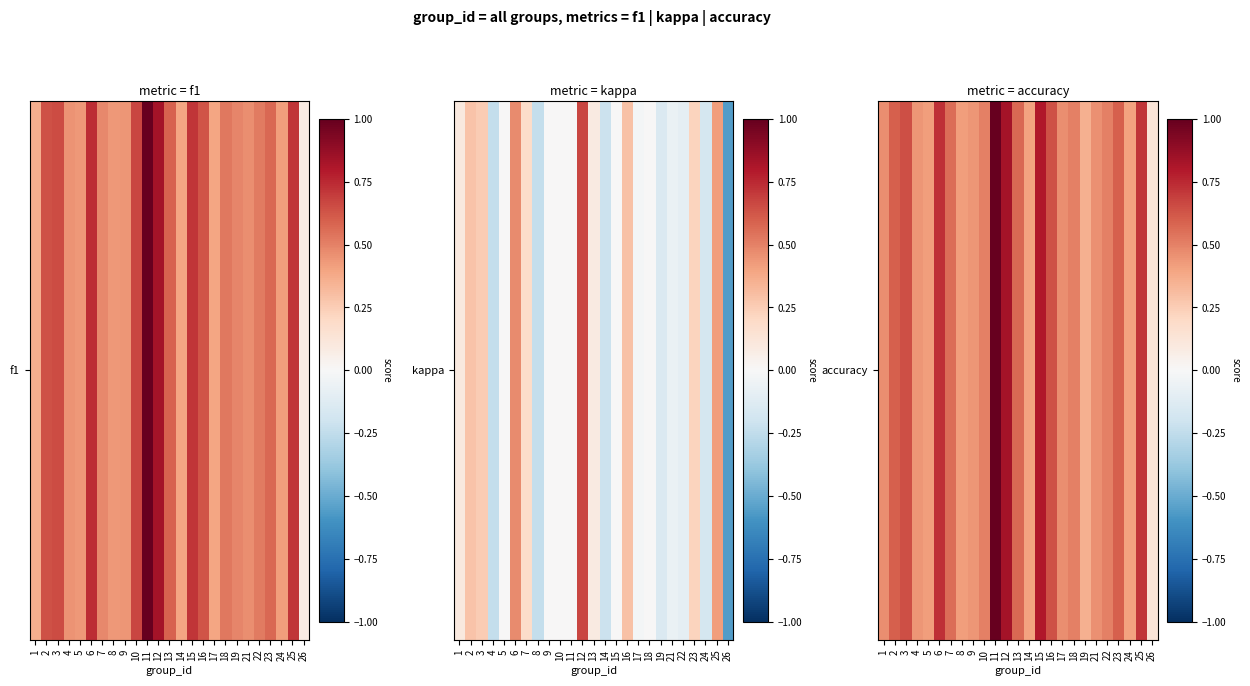

What is the maximum value shown in the chart?

1.0